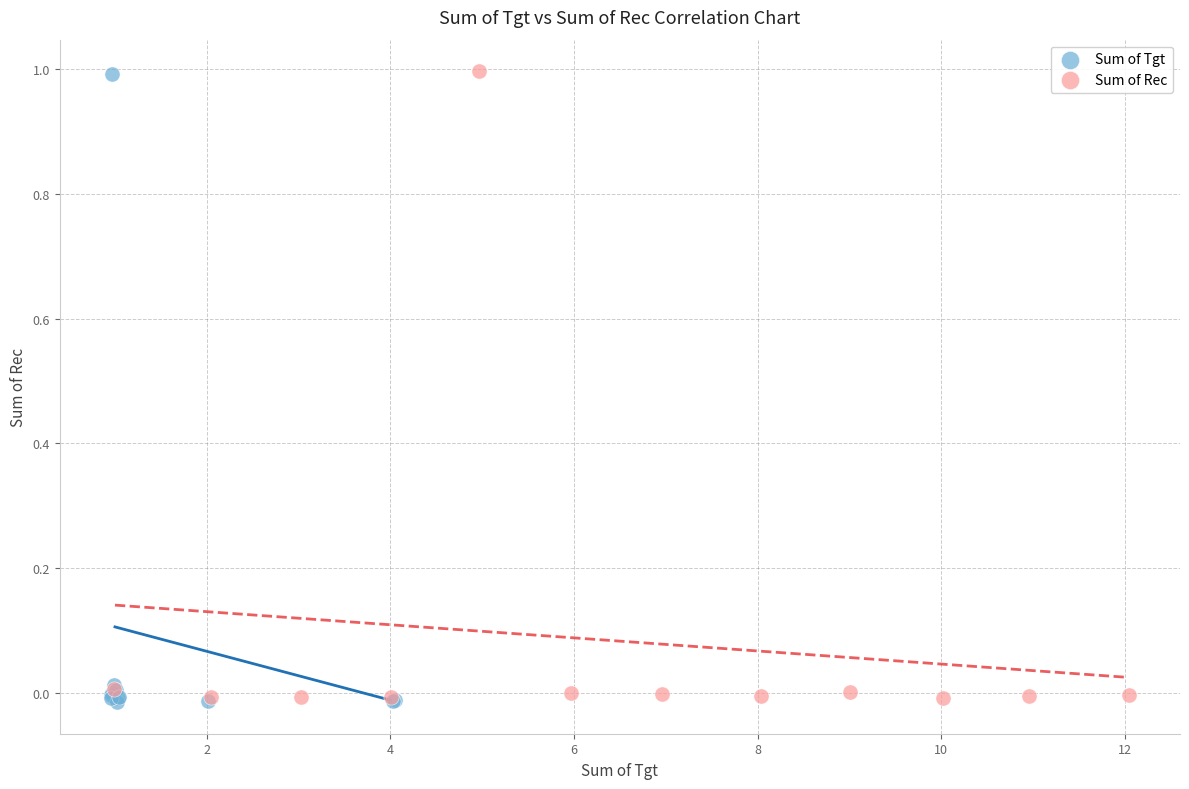

Which series has the widest spread of Y values?

Sum of Tgt